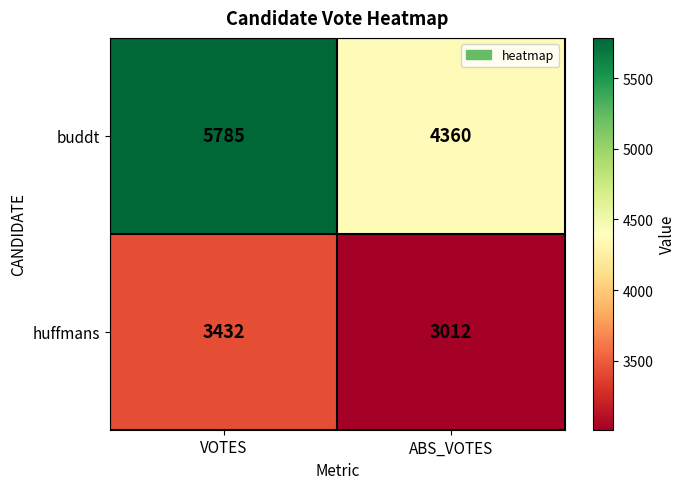

Is it true that buddt equals 1177 at VOTES?

False